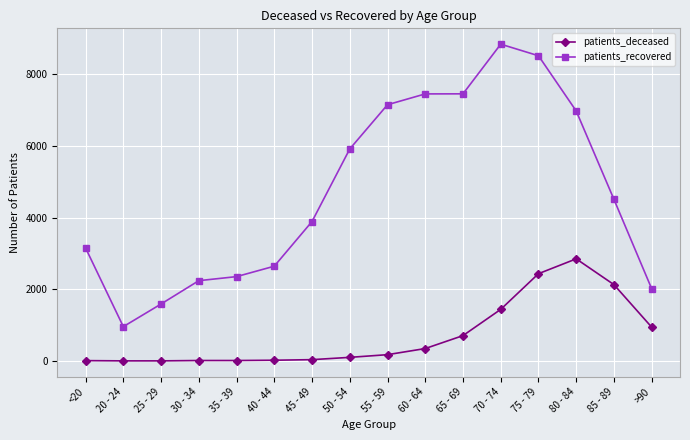

What is the difference between the patients_deceased values at 80 - 84 and 60 - 64?

2503